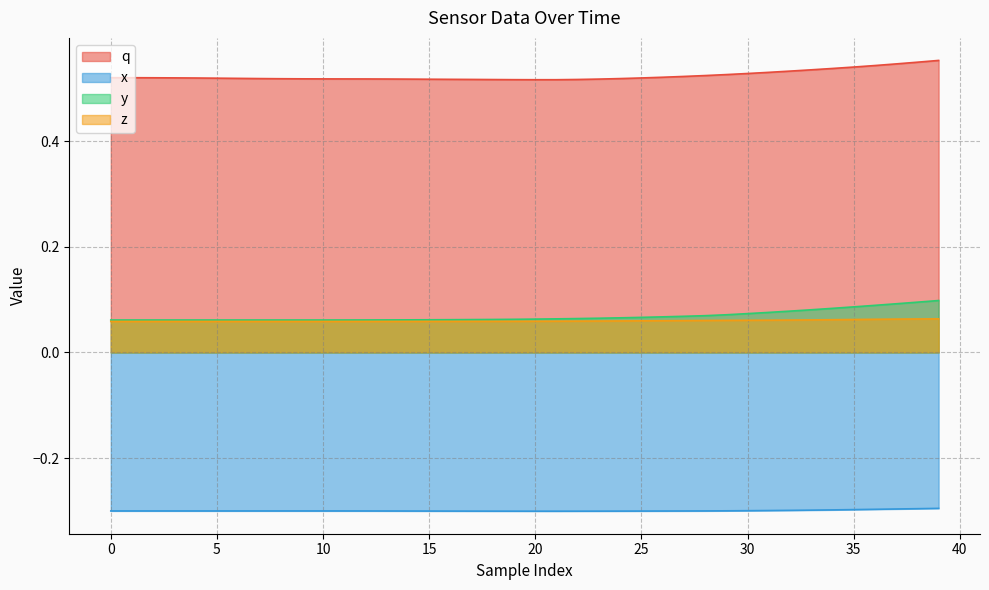

At which category is the sum across all series the highest?

39